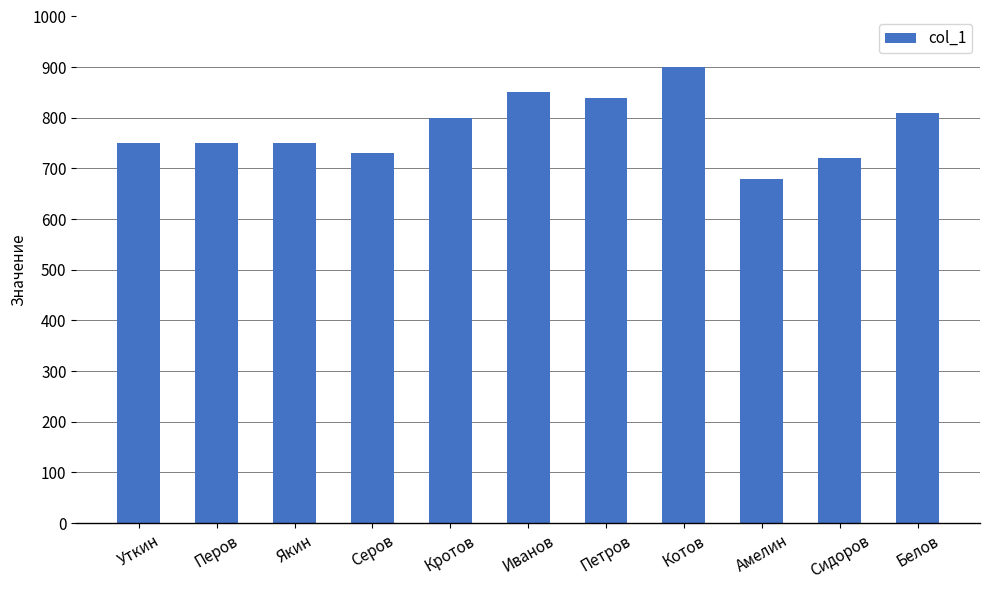

Is it true that the value at Белов is 810?

True